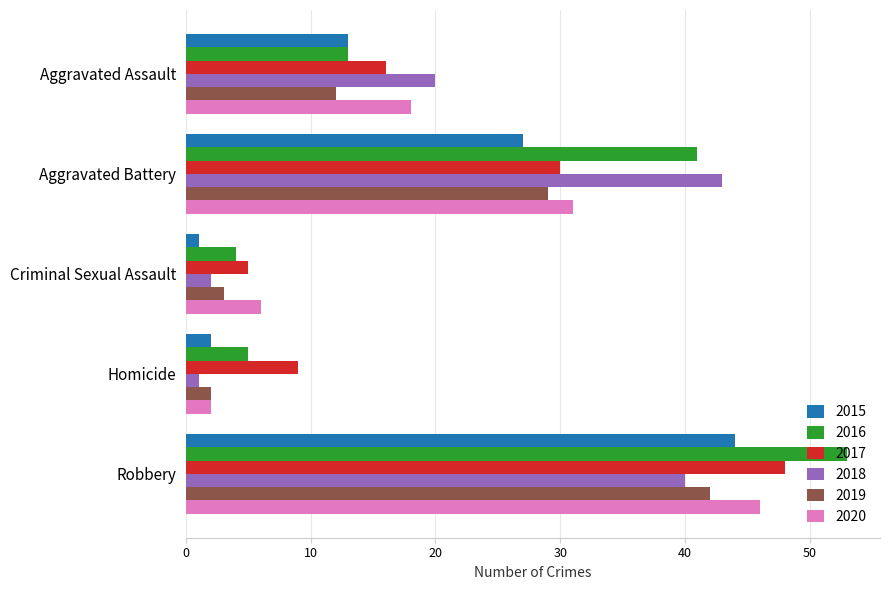

Rank the categories by 2018 value from highest to lowest.

Aggravated Battery, Robbery, Aggravated Assault, Criminal Sexual Assault, Homicide